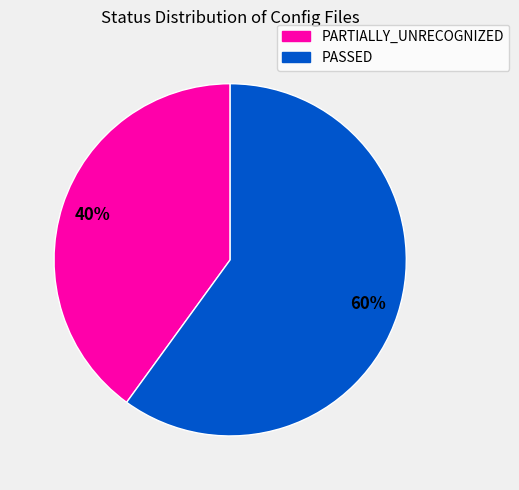

The PARTIALLY_UNRECOGNIZED slice represents 40% of the pie. True or false?

True